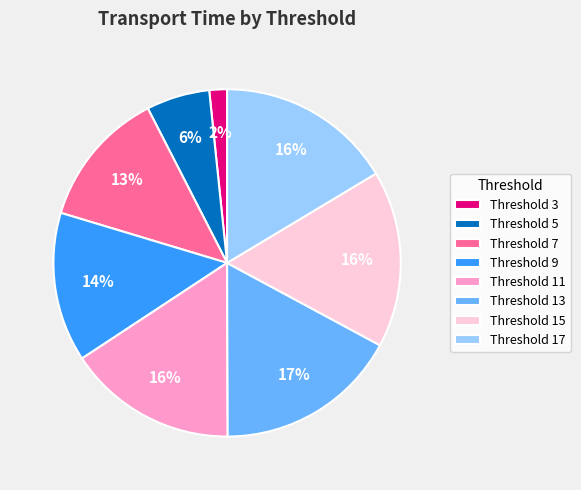

To the nearest percent, what percentage of the pie is Threshold 17?

16%